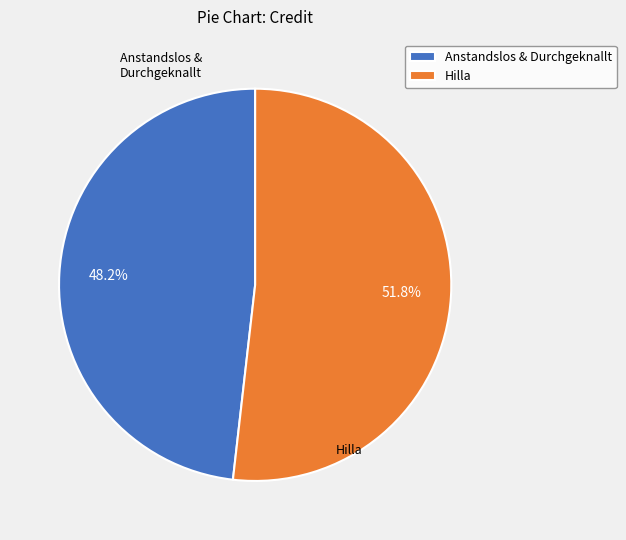

To the nearest percent, what portion does Hilla represent?

52%